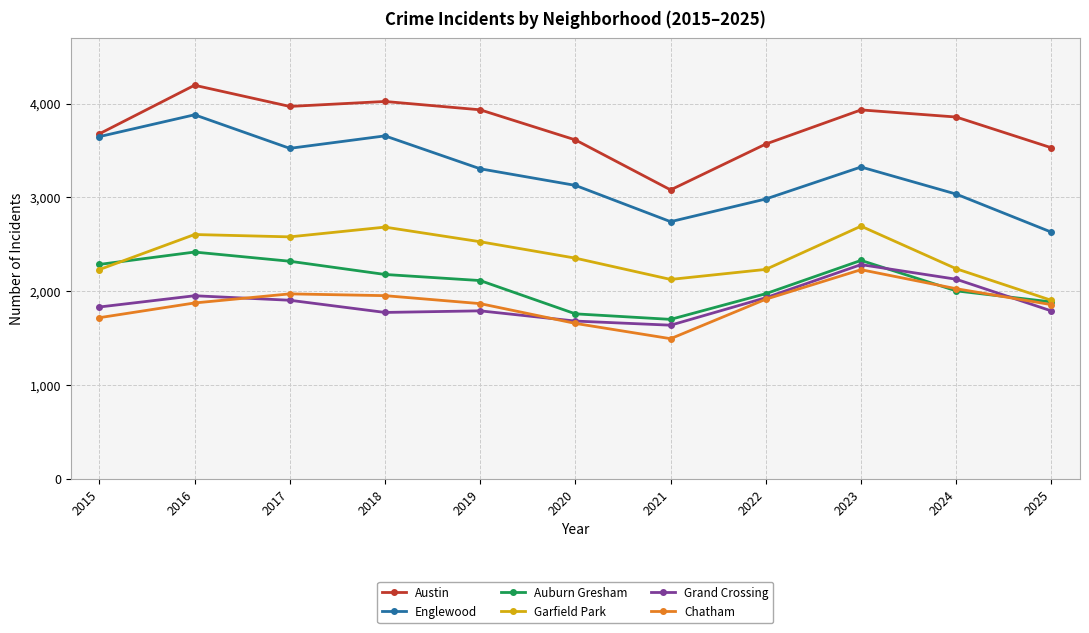

Which series has the widest spread of values?

Englewood